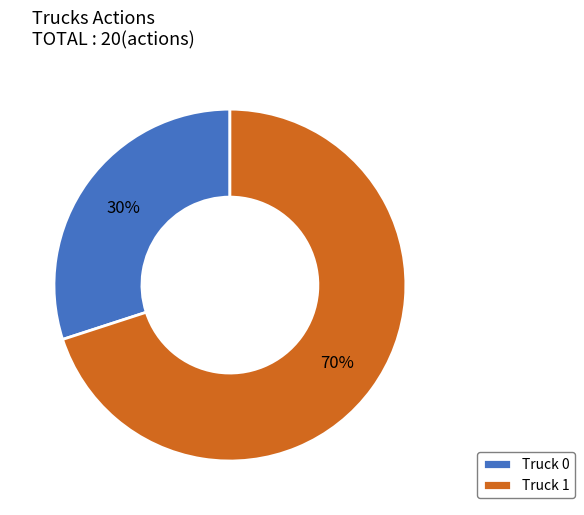

Between Truck 1 and Truck 0, which is larger?

Truck 1